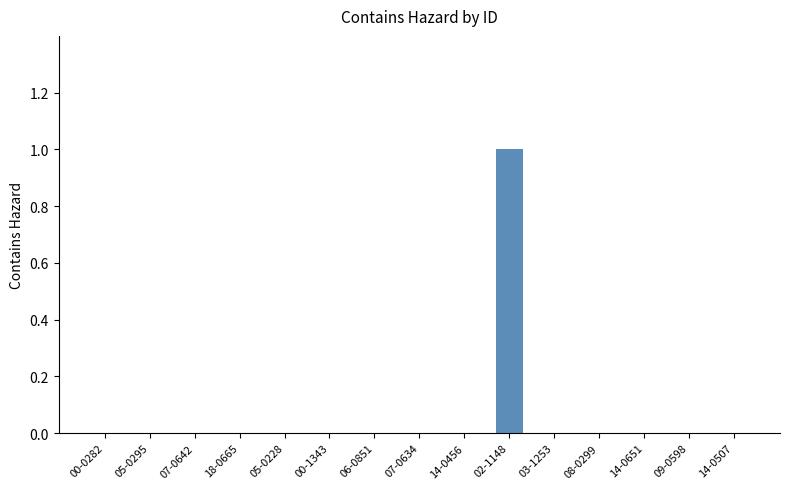

True or false: the data shows -1 at 08-0299.

False